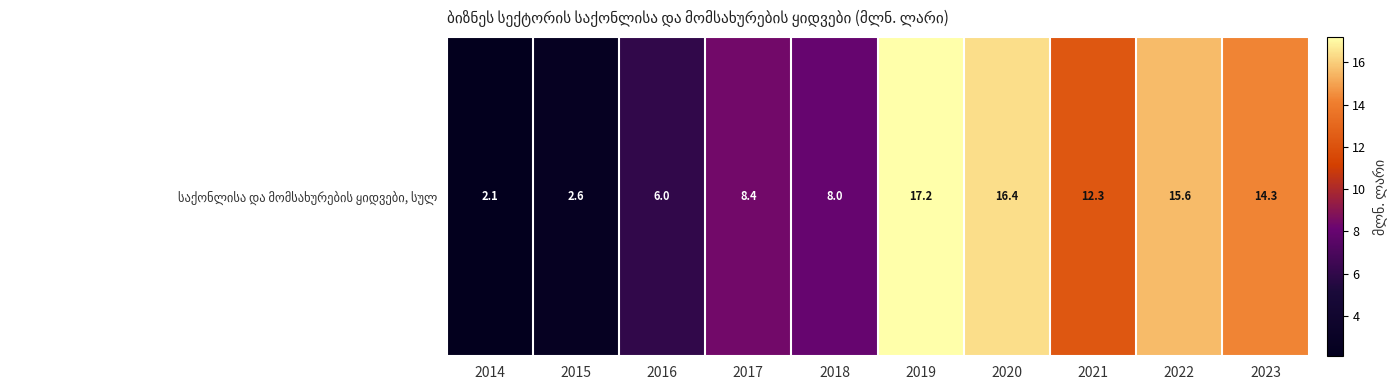

True or false: the data shows 27.2 at 2019.

False